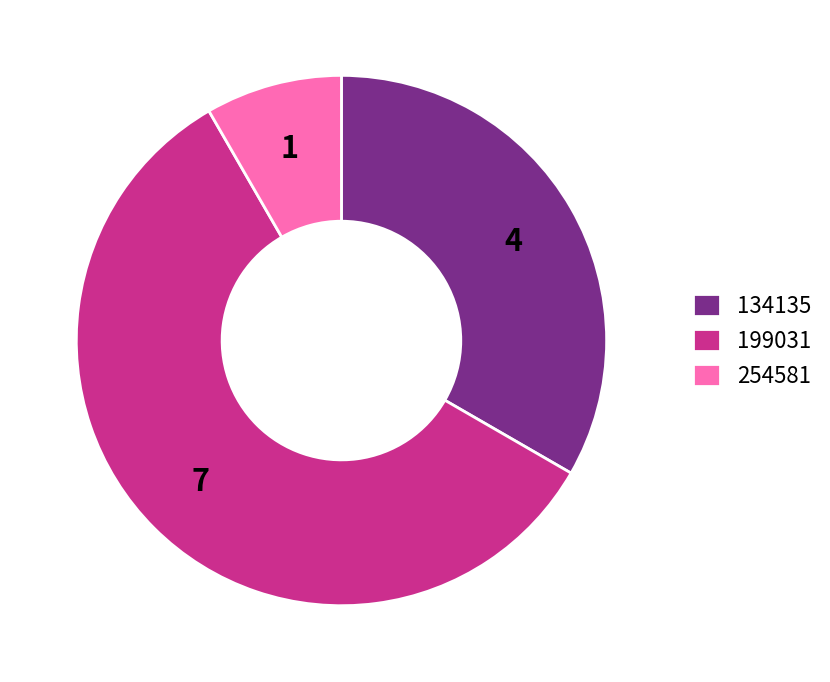

Between 254581 and 199031, which is larger?

199031